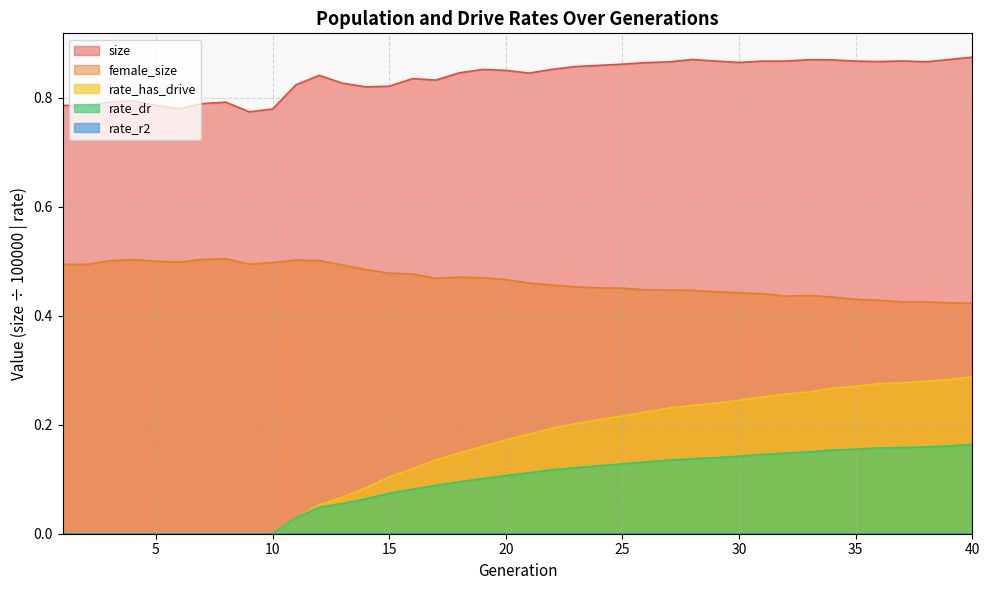

True or false: rate_dr and size intersect in this chart.

False